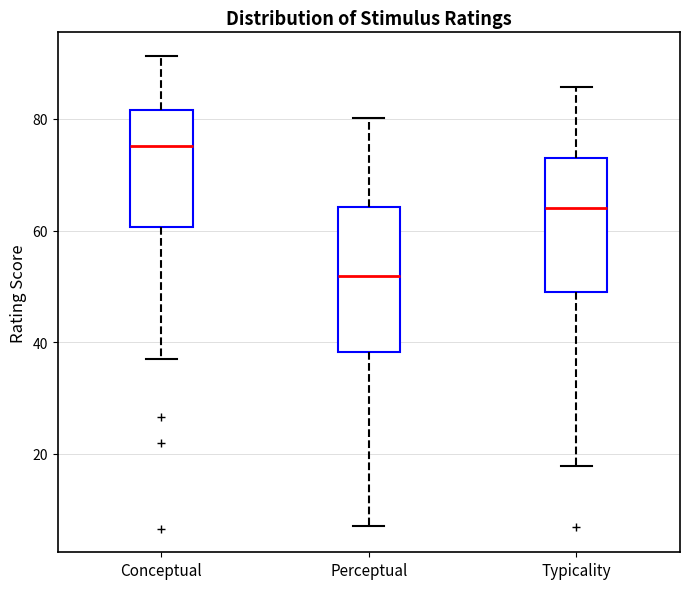

Reading left to right, transcribe this box plot: for each box, give where its median line is, the range the box spans, and where its two whiskers end, as read against the y-axis. The values are not printed on the chart, so give them approximately, as read against the axis.

Conceptual: median 76, box 60 to 82, whiskers 38 to 92
Perceptual: median 52, box 38 to 64, whiskers 8 to 80
Typicality: median 64, box 48 to 72, whiskers 18 to 86